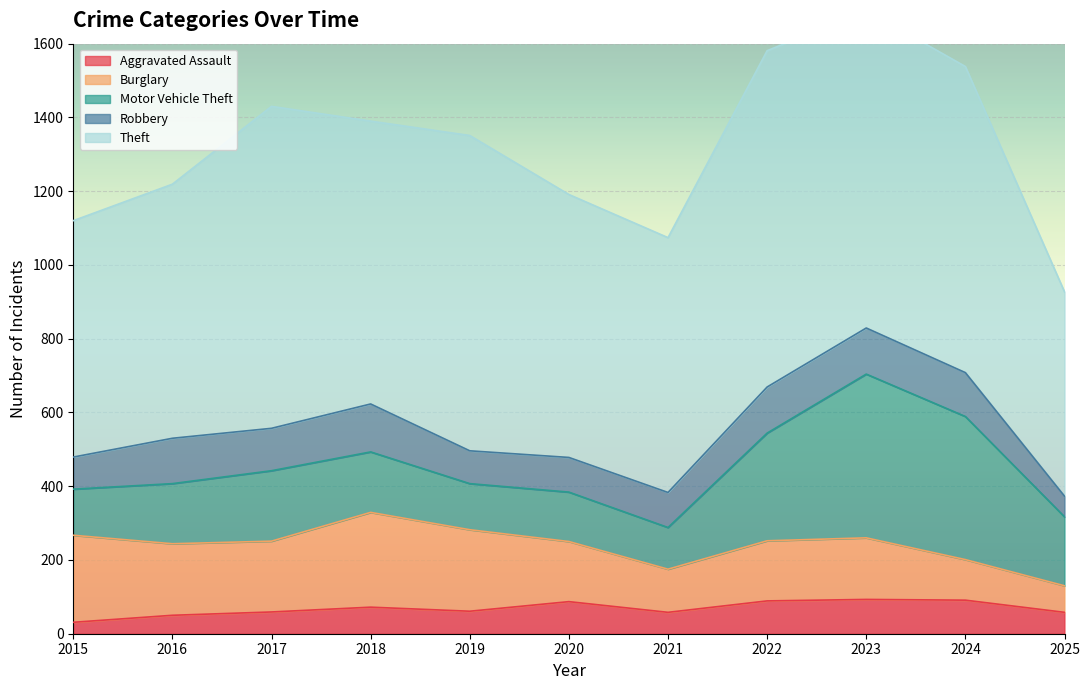

Does the chart display data point markers on the line(s)?

No